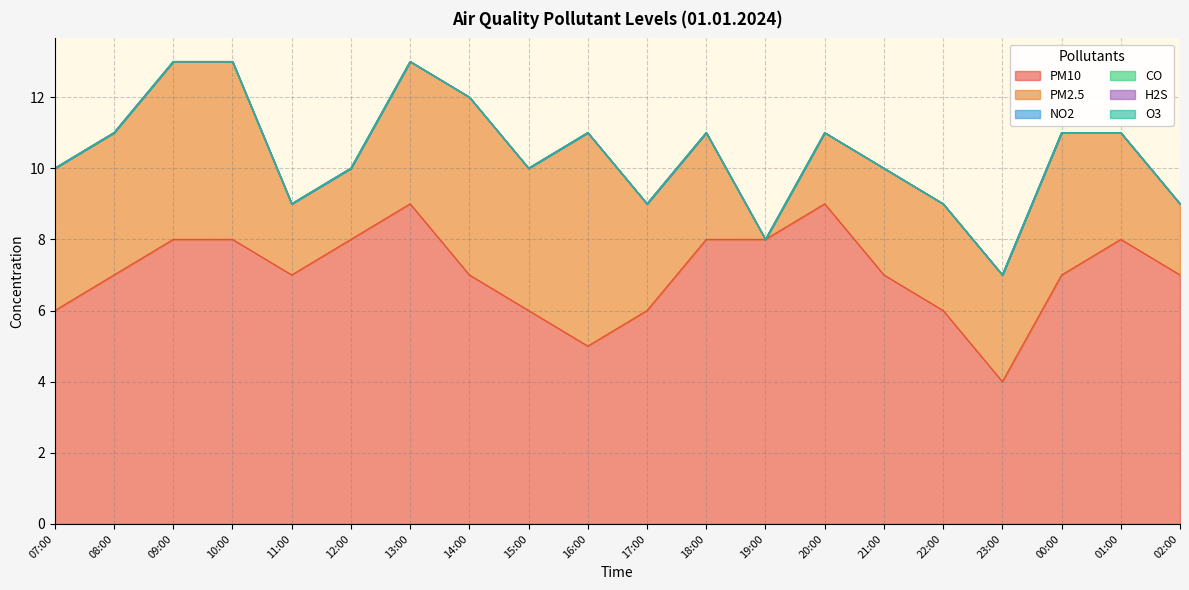

Which series has the largest total across all categories?

PM10